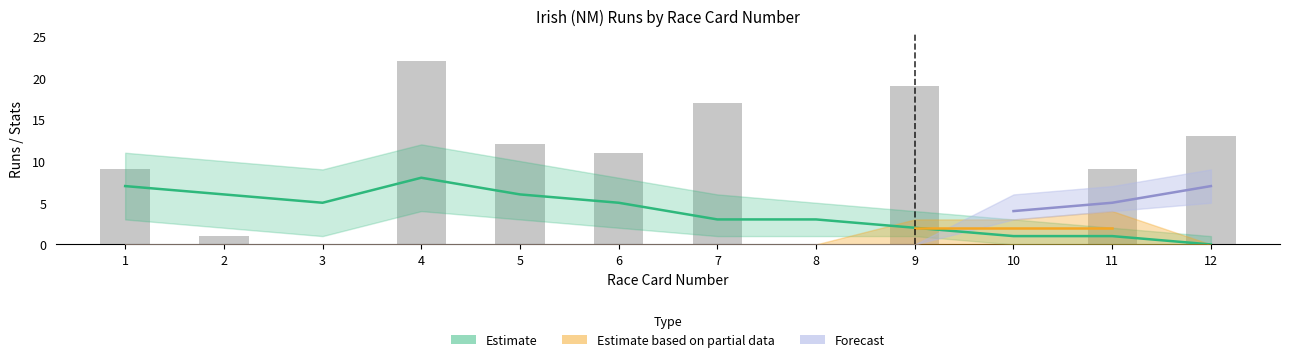

What is the change in value from 3 to 12?

+13